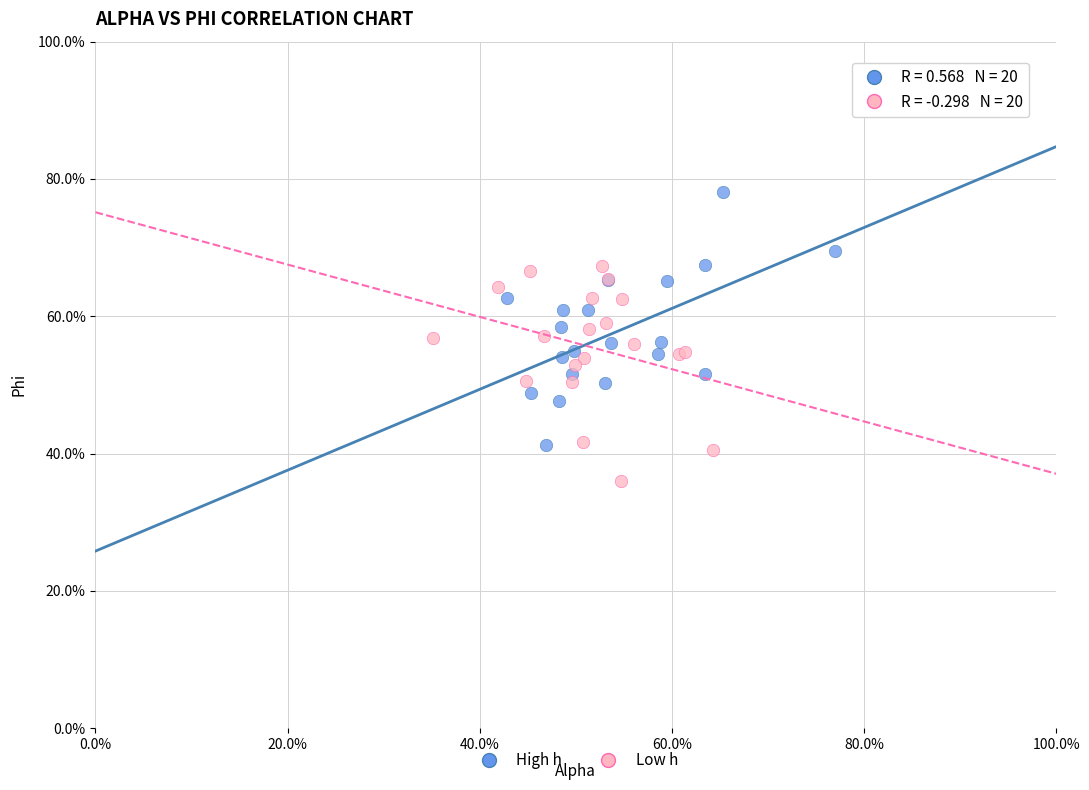

What are all the series names shown in the legend?

High h, Low h